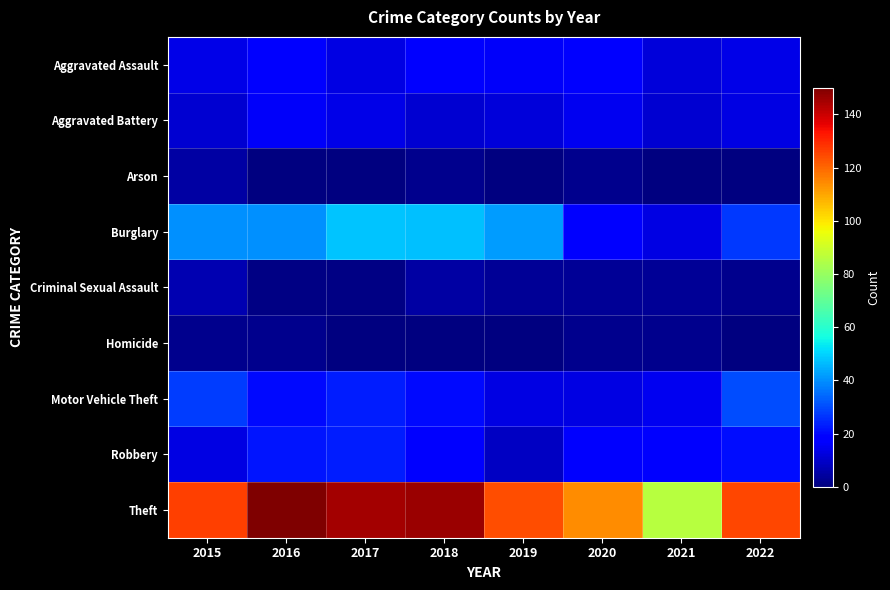

Which series has the largest total across all categories?

Theft